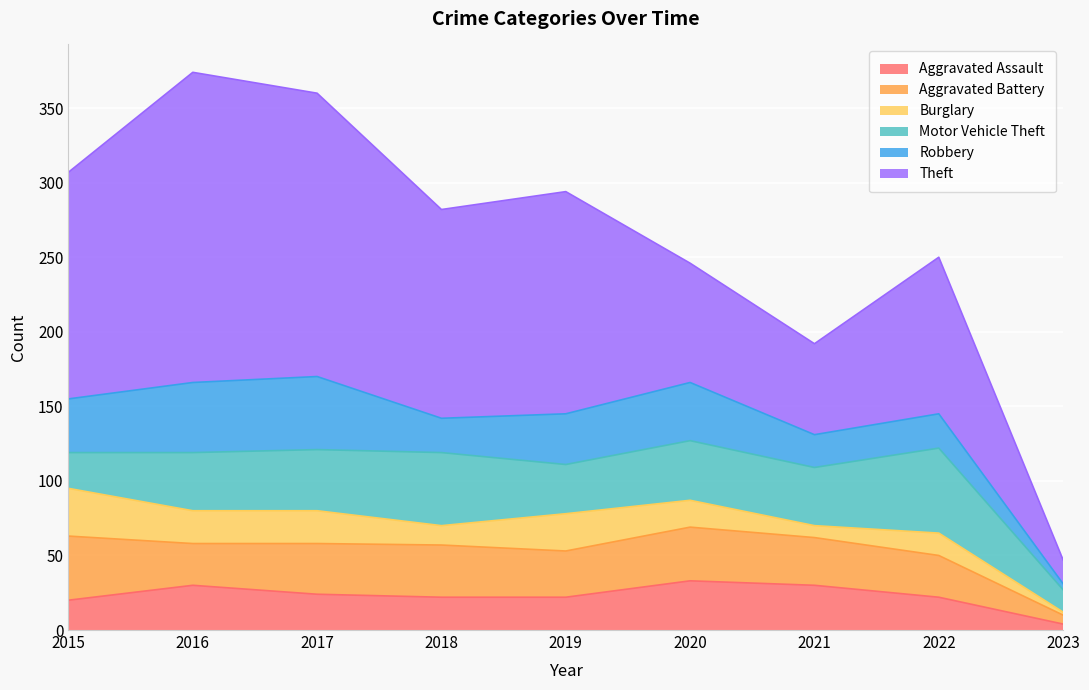

What is the difference between the Aggravated Assault values at 2022 and 2017?

2